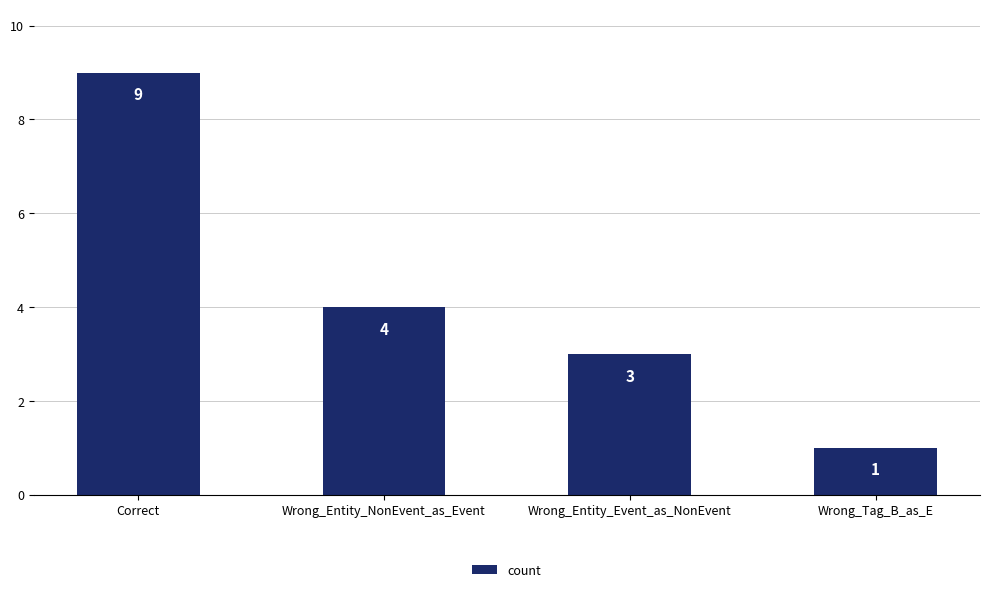

True or false: the data shows 16 at Correct.

False